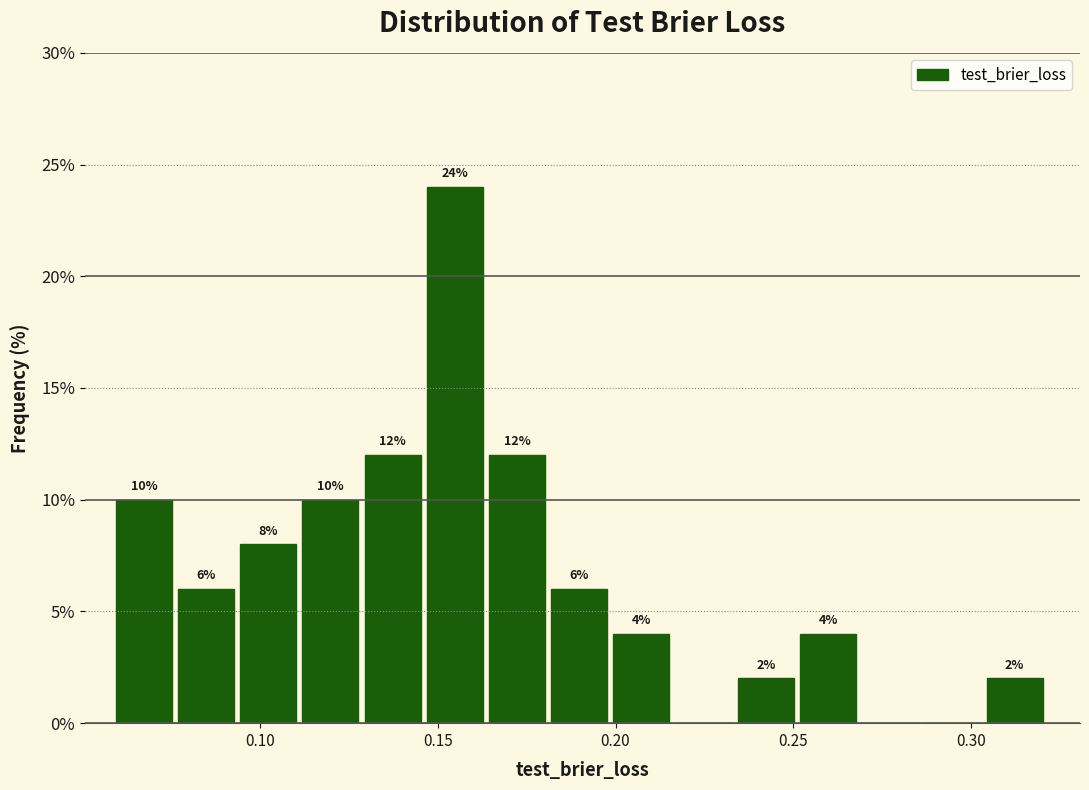

Around what value on the x-axis is the tallest bar? Give the approximate position of its centre, as read against the axis.

0.155